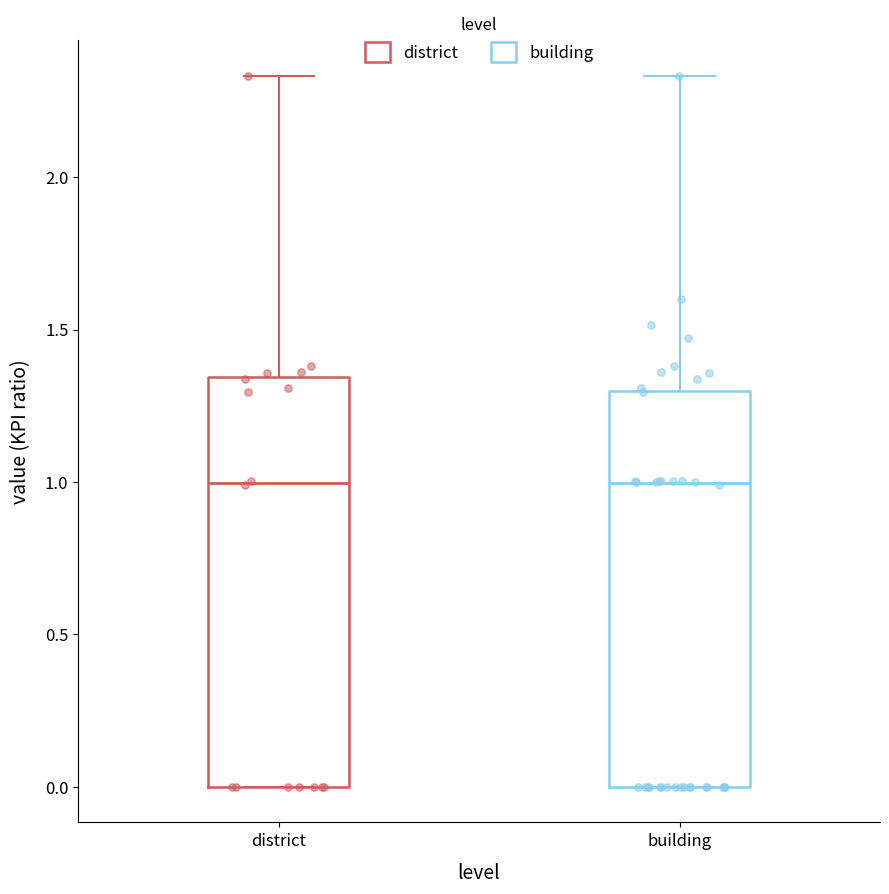

Where does the upper whisker of the box for building end on the y-axis? The values are not printed on the chart, so give them approximately, as read against the axis.

2.35